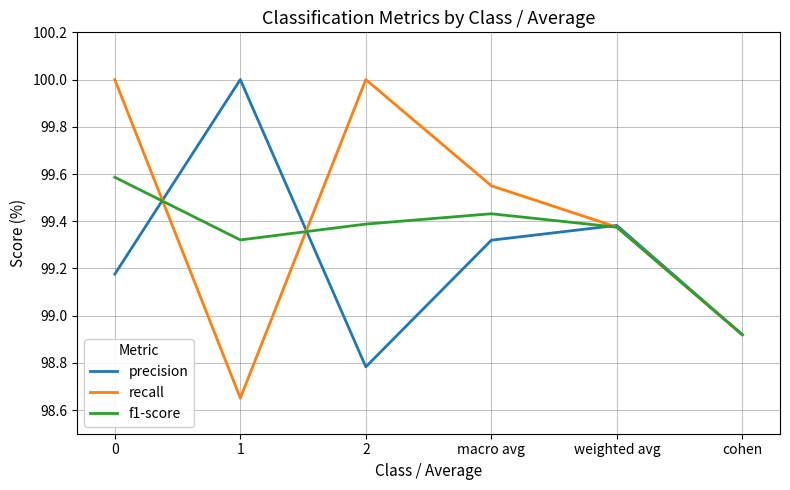

Between which two adjacent categories do precision and f1-score first intersect?

0 and 1